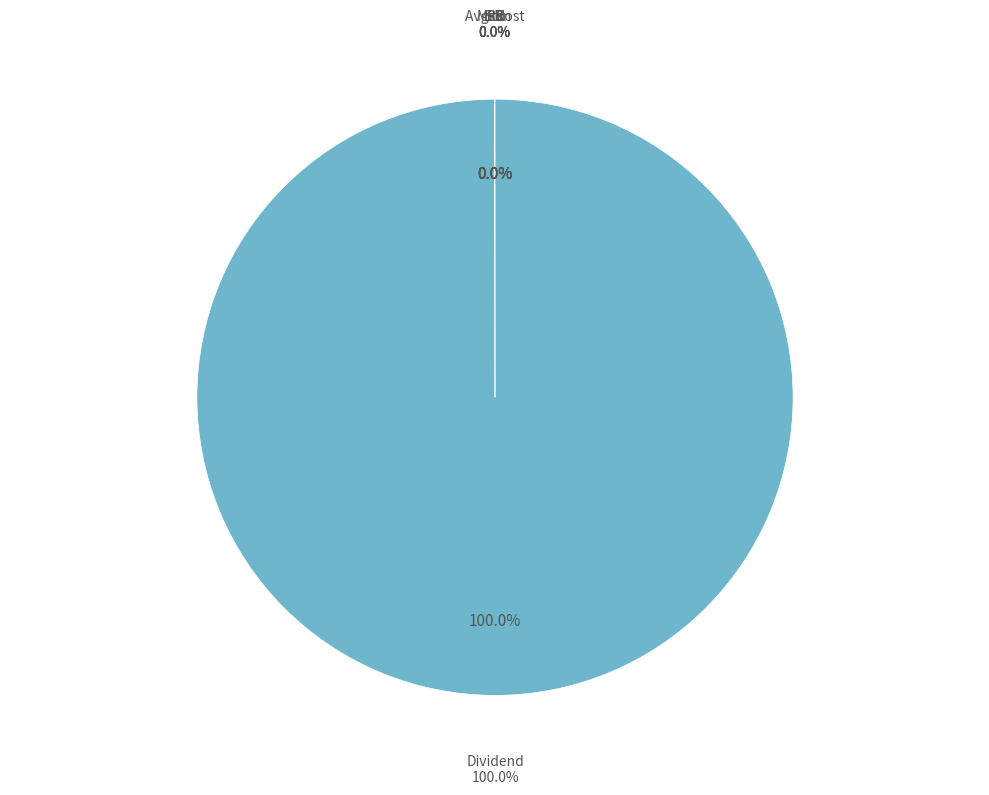

Which has a higher value, Dividend or Mean?

Dividend